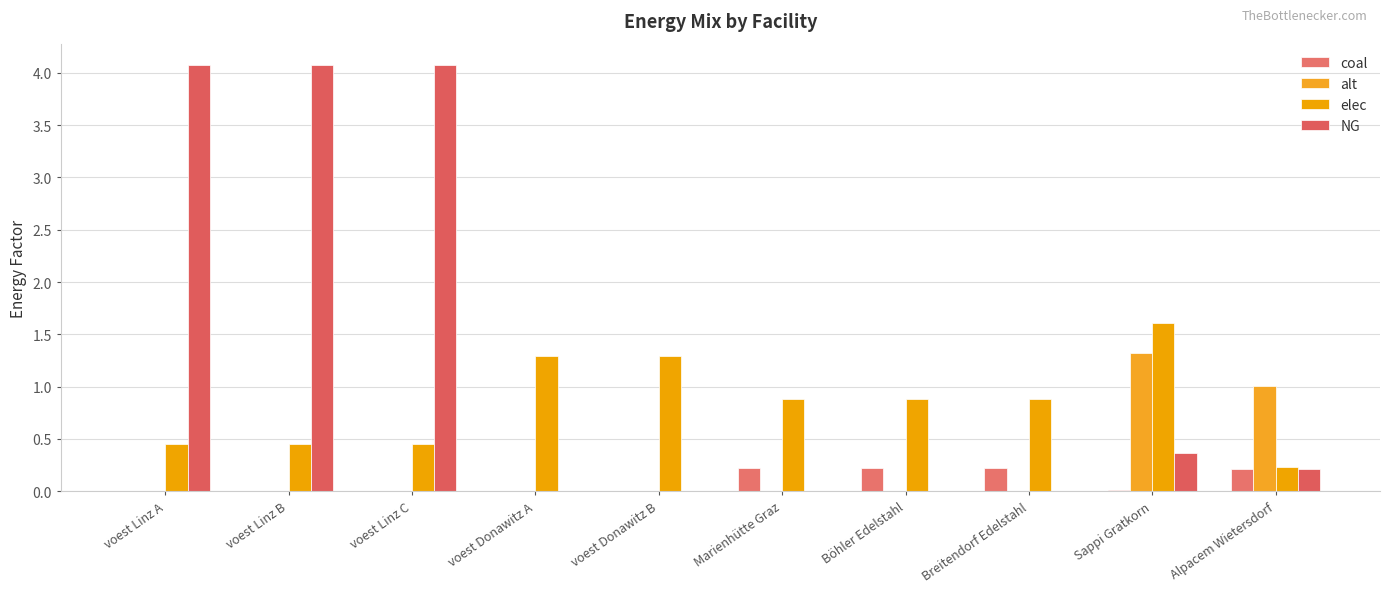

At how many categories does at least one series exceed 1?

7